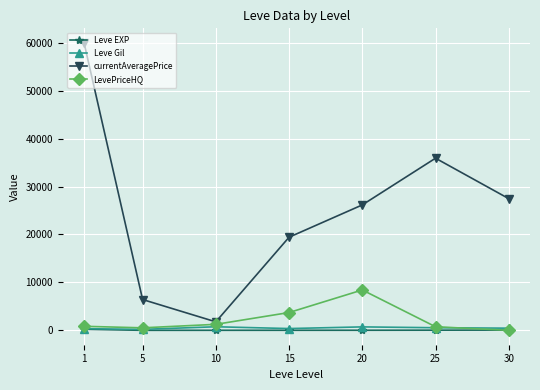

Is the value of currentAveragePrice at 1 greater than the value of Leve EXP at 10?

Yes